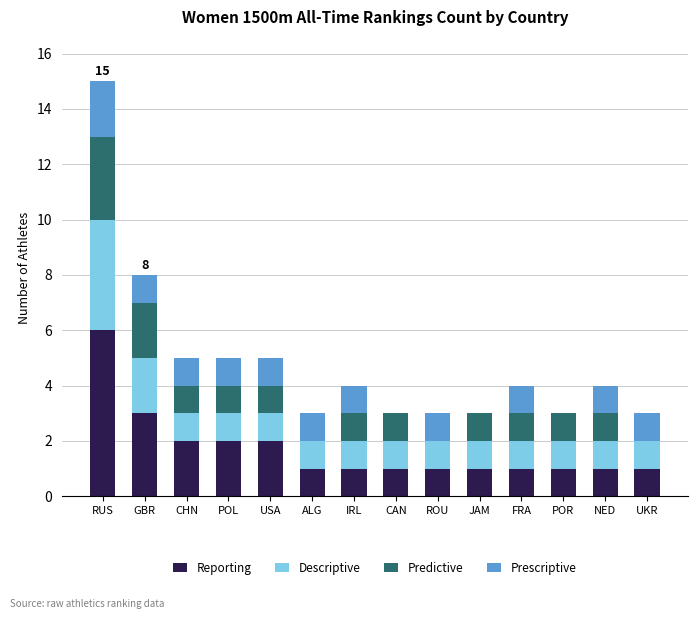

What is the maximum value for Reporting?

6